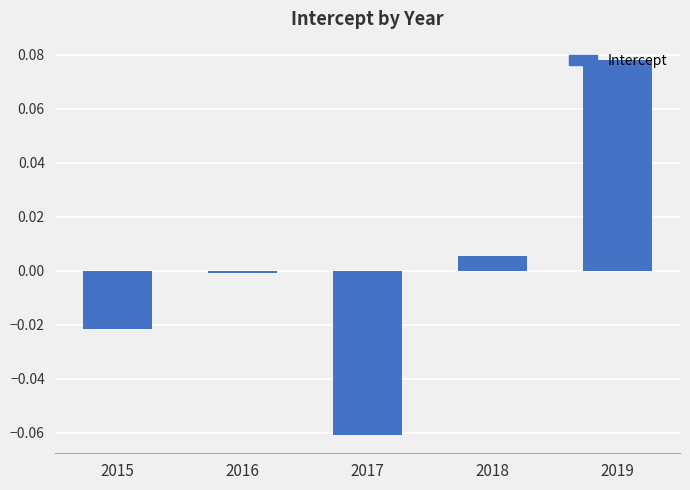

Is it true that the value at 2016 is -0.0?

True